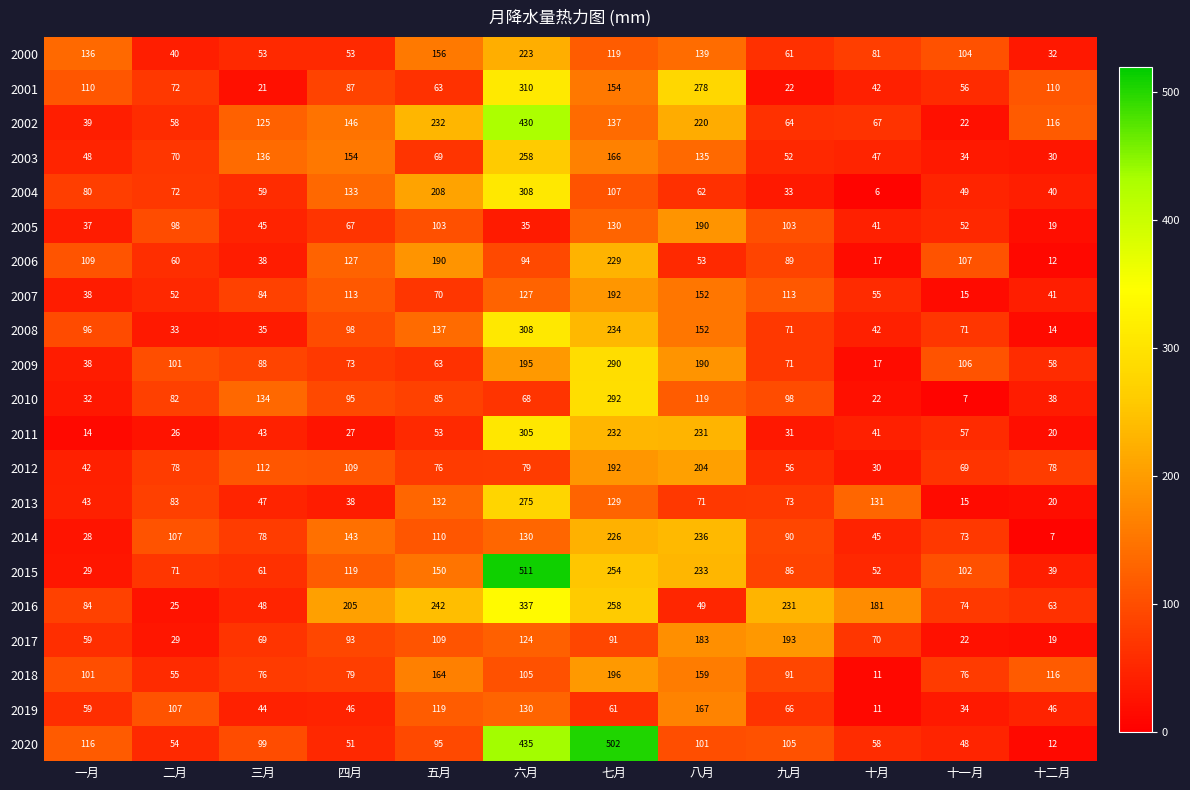

Which series changed the most between 一月 and 九月?

2016